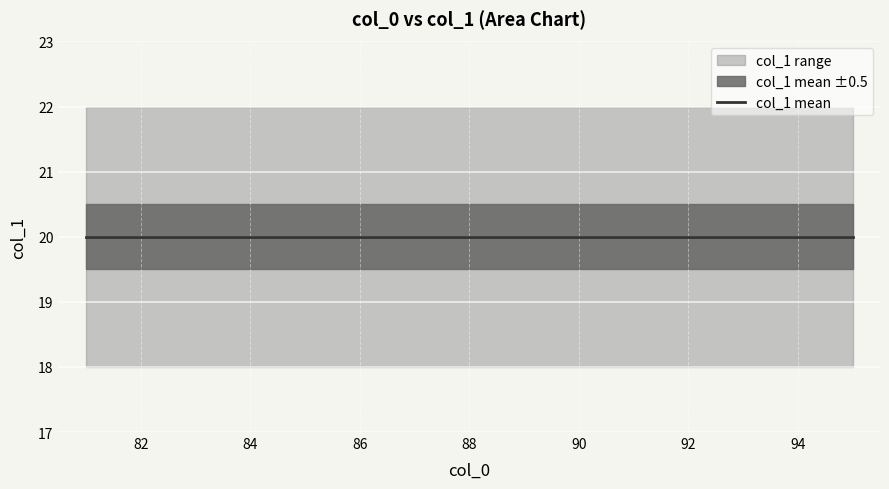

What is the value of the 40th point from the left?

18